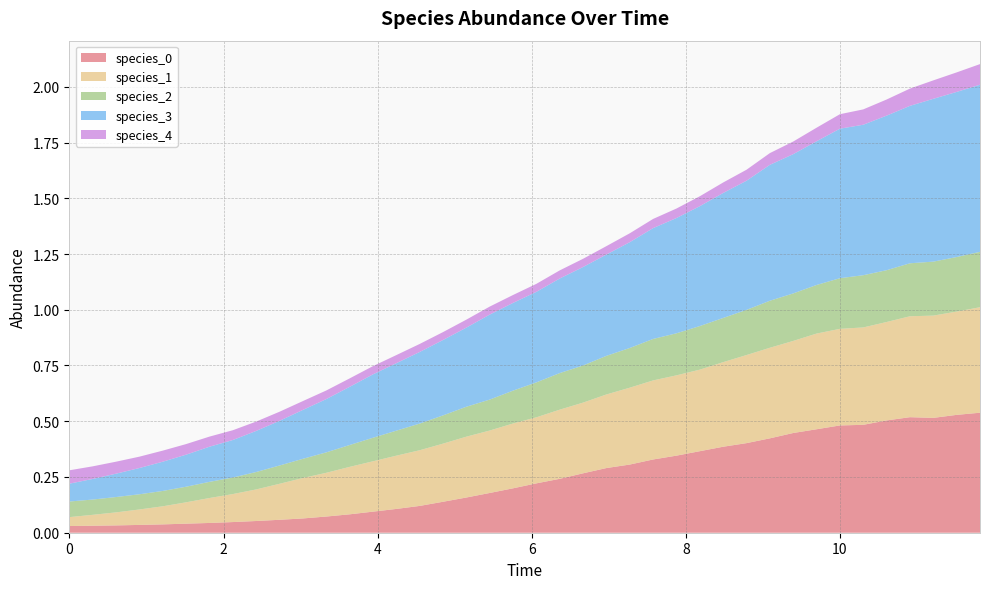

Reading left to right, transcribe all the data shown in this chart.

species_0: 0=0.0	1=0.0	2=0.0	3=0.0	4=0.0	5=0.0	6=0.0	7=0.0	8=0.1	9=0.1	10=0.1	11=0.1	12=0.1	13=0.1	14=0.1	15=0.1	16=0.1	17=0.2	18=0.2	19=0.2	20=0.2	21=0.2	22=0.3	23=0.3	24=0.3	25=0.3	26=0.3	27=0.4	28=0.4	29=0.4	30=0.4	31=0.4	32=0.5	33=0.5	34=0.5	35=0.5	36=0.5	37=0.5	38=0.5	39=0.5
species_1: 0=0.0	1=0.0	2=0.1	3=0.1	4=0.1	5=0.1	6=0.1	7=0.1	8=0.1	9=0.2	10=0.2	11=0.2	12=0.2	13=0.2	14=0.2	15=0.2	16=0.3	17=0.3	18=0.3	19=0.3	20=0.3	21=0.3	22=0.3	23=0.3	24=0.3	25=0.4	26=0.4	27=0.4	28=0.4	29=0.4	30=0.4	31=0.4	32=0.4	33=0.4	34=0.4	35=0.4	36=0.5	37=0.5	38=0.5	39=0.5
species_2: 0=0.1	1=0.1	2=0.1	3=0.1	4=0.1	5=0.1	6=0.1	7=0.1	8=0.1	9=0.1	10=0.1	11=0.1	12=0.1	13=0.1	14=0.1	15=0.1	16=0.1	17=0.1	18=0.1	19=0.1	20=0.2	21=0.2	22=0.2	23=0.2	24=0.2	25=0.2	26=0.2	27=0.2	28=0.2	29=0.2	30=0.2	31=0.2	32=0.2	33=0.2	34=0.2	35=0.2	36=0.2	37=0.2	38=0.2	39=0.2
species_3: 0=0.1	1=0.1	2=0.1	3=0.1	4=0.1	5=0.1	6=0.2	7=0.2	8=0.2	9=0.2	10=0.2	11=0.2	12=0.3	13=0.3	14=0.3	15=0.3	16=0.3	17=0.4	18=0.4	19=0.4	20=0.4	21=0.4	22=0.4	23=0.5	24=0.5	25=0.5	26=0.5	27=0.5	28=0.6	29=0.6	30=0.6	31=0.6	32=0.6	33=0.7	34=0.7	35=0.7	36=0.7	37=0.7	38=0.7	39=0.7
species_4: 0=0.1	1=0.1	2=0.1	3=0.1	4=0.0	5=0.0	6=0.0	7=0.0	8=0.0	9=0.0	10=0.0	11=0.0	12=0.0	13=0.0	14=0.0	15=0.0	16=0.0	17=0.0	18=0.0	19=0.0	20=0.0	21=0.0	22=0.0	23=0.0	24=0.0	25=0.0	26=0.0	27=0.0	28=0.0	29=0.0	30=0.1	31=0.1	32=0.1	33=0.1	34=0.1	35=0.1	36=0.1	37=0.1	38=0.1	39=0.1